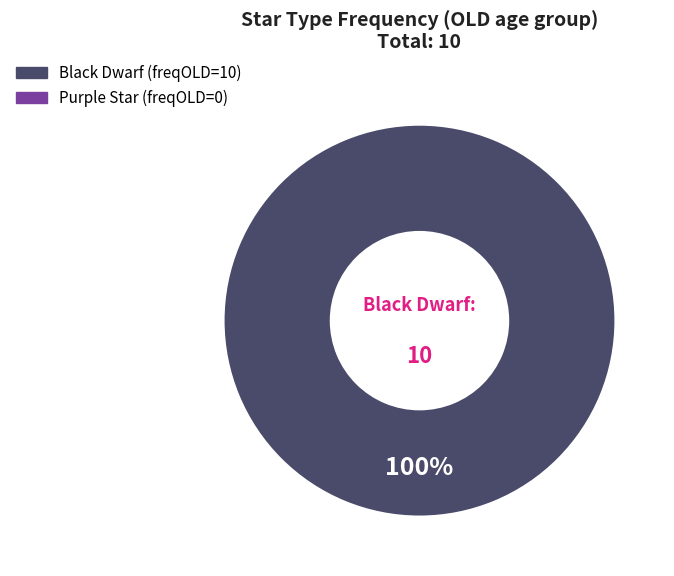

Is there a majority slice in this chart?

Yes